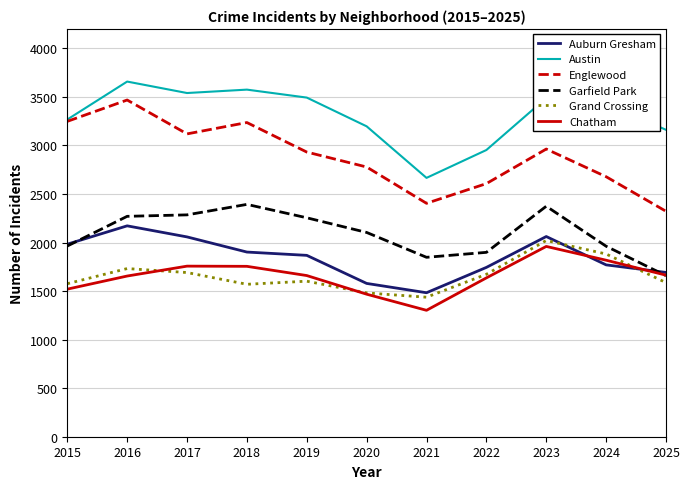

Which series changed the most between 2022 and 2025?

Englewood